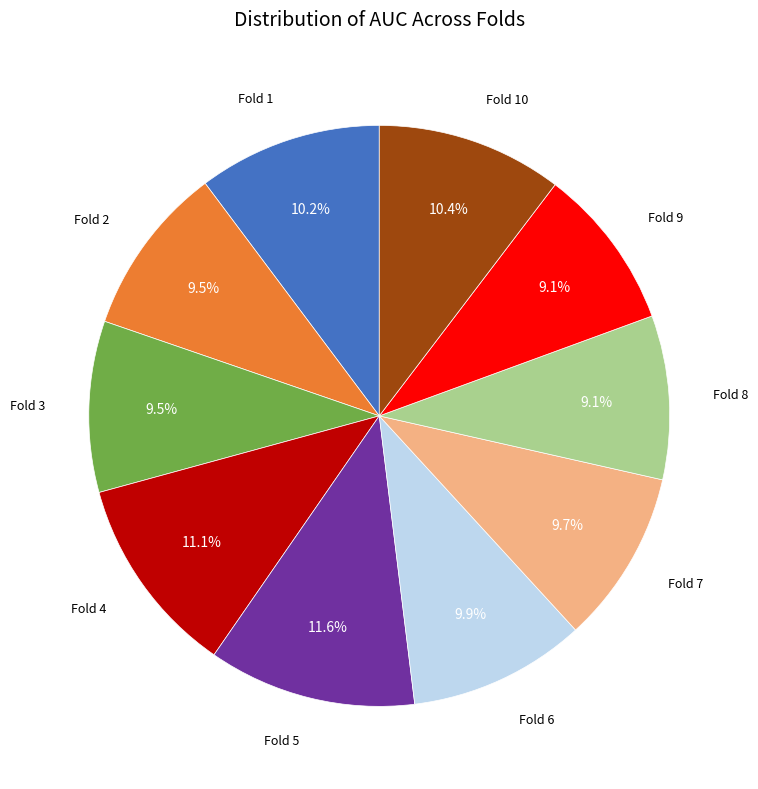

What is the total percentage of Fold 10 and Fold 1?

20.6%